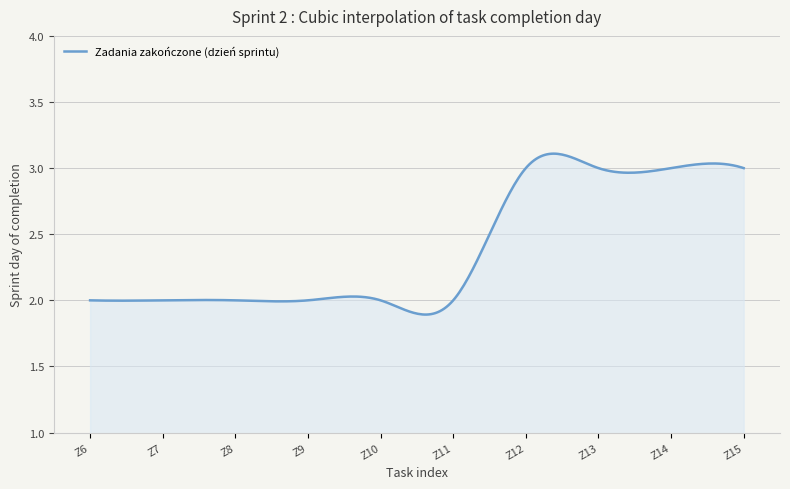

Rank the categories by value from lowest to highest.

Z6, Z7, Z8, Z9, Z10, Z11, Z12, Z13, Z14, Z15